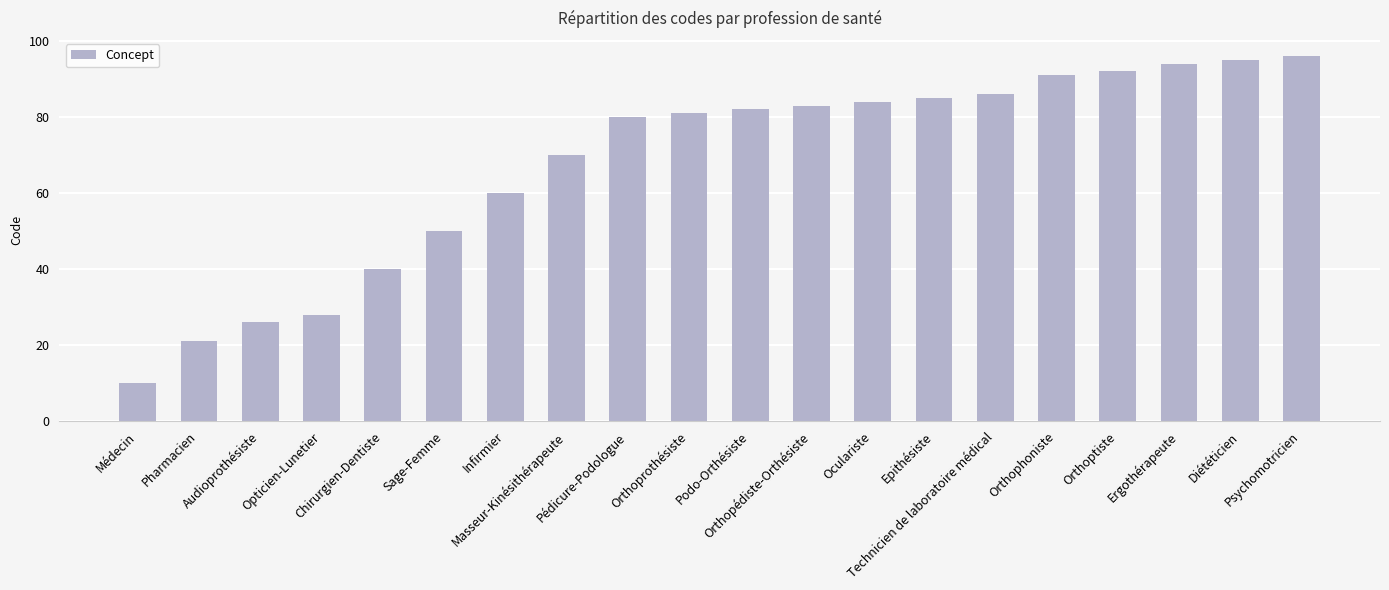

What is the difference between the second highest and second lowest values?

74